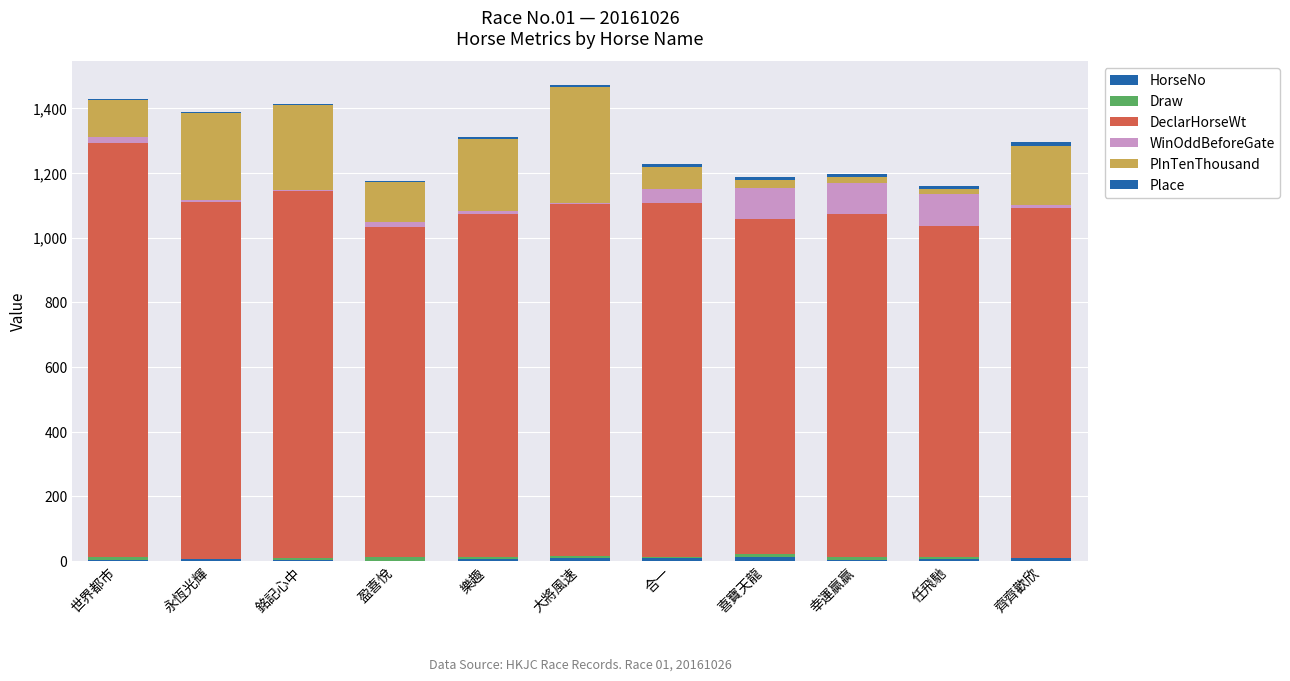

The DeclarHorseWt series shows 1025.0 at 任飛馳. True or false?

True